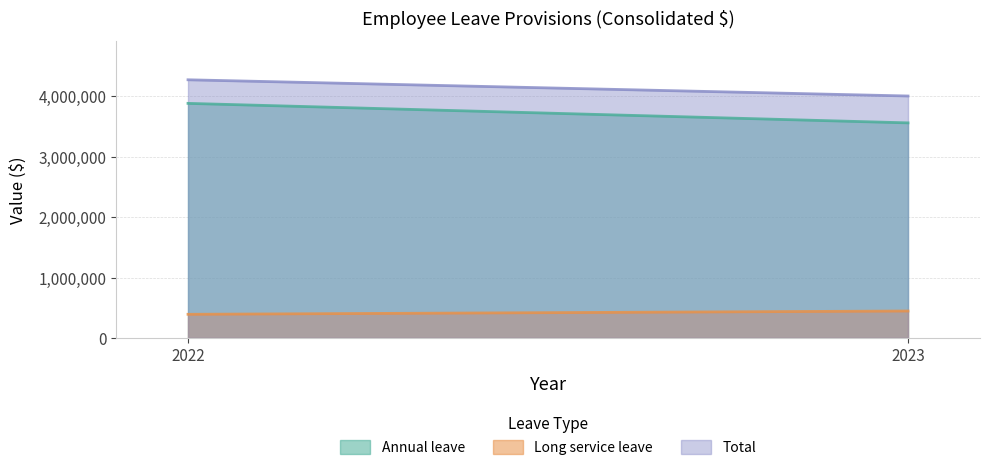

How many values in the Total series are below 4274326?

1